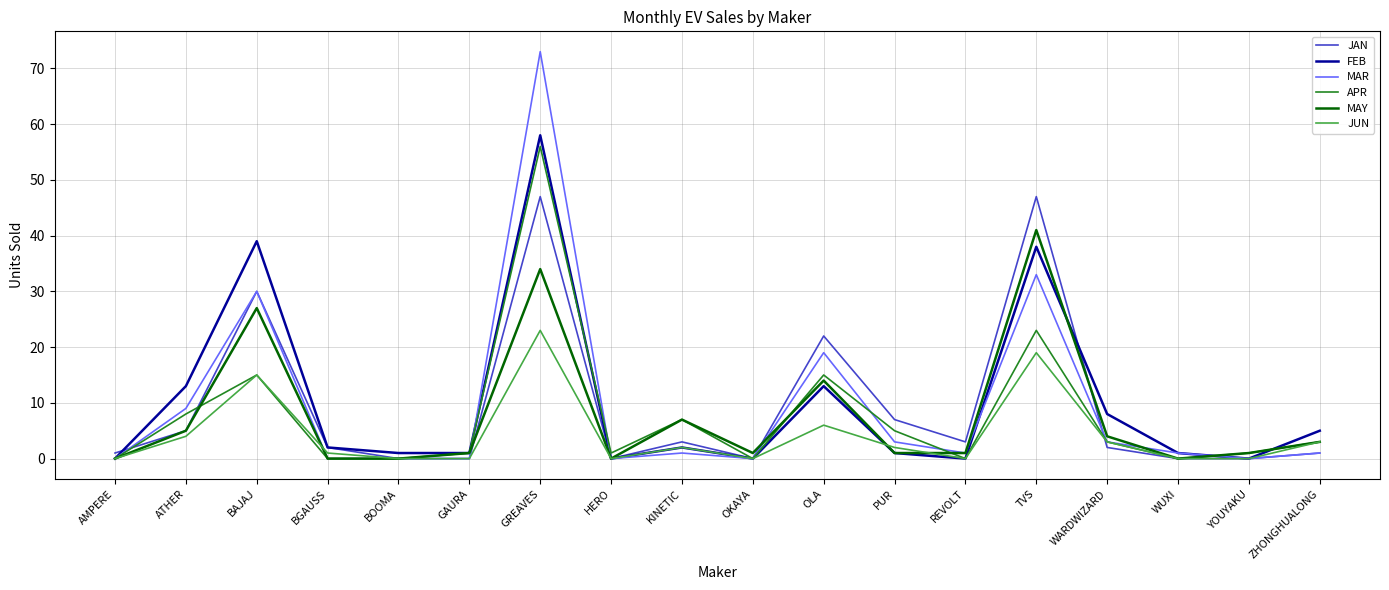

What is the difference between the maximum and second lowest values in the MAY series?

41